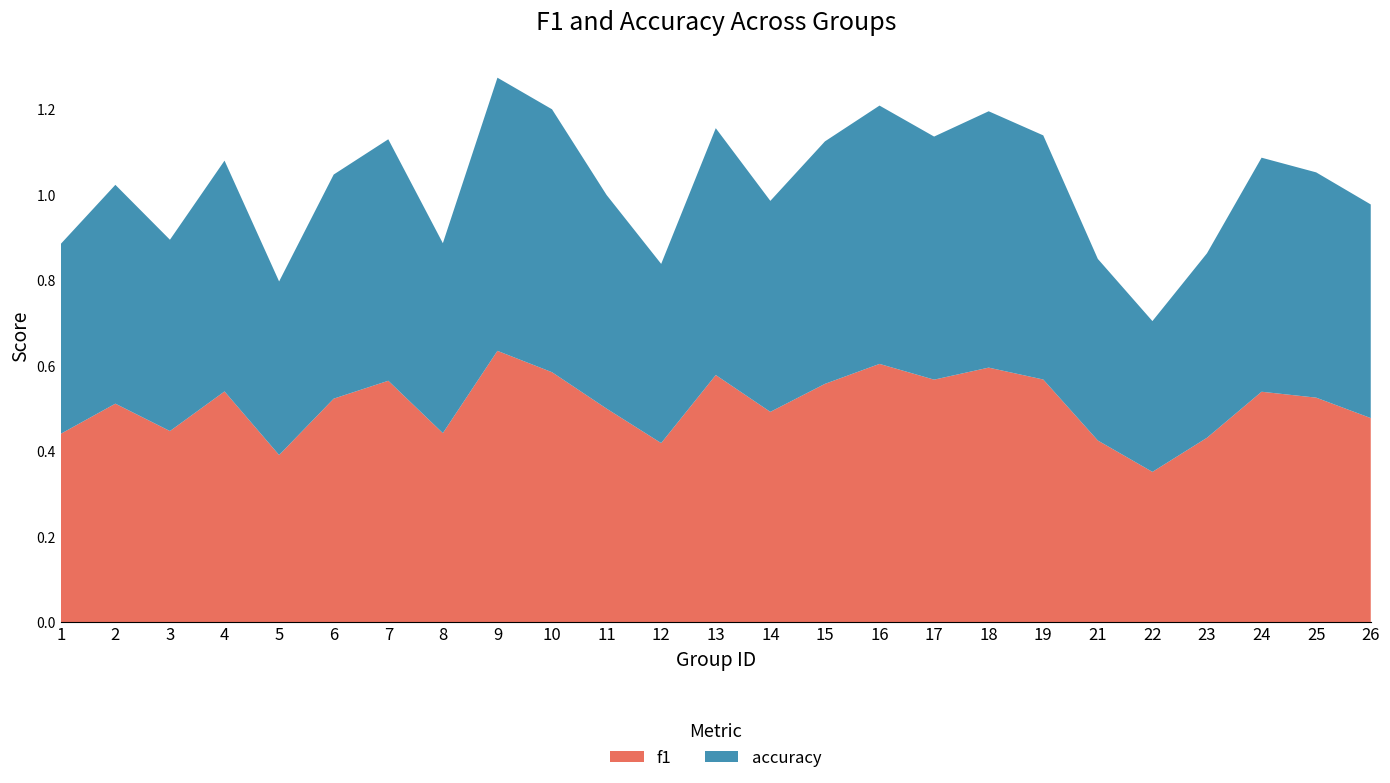

Reading right to left, extract all data points from this chart.

f1: 0.5	0.5	0.5	0.4	0.4	0.4	0.6	0.6	0.6	0.6	0.6	0.5	0.6	0.4	0.5	0.6	0.6	0.4	0.6	0.5	0.4	0.5	0.4	0.5	0.4
accuracy: 0.5	0.5	0.5	0.4	0.4	0.4	0.6	0.6	0.6	0.6	0.6	0.5	0.6	0.4	0.5	0.6	0.6	0.4	0.6	0.5	0.4	0.5	0.4	0.5	0.4